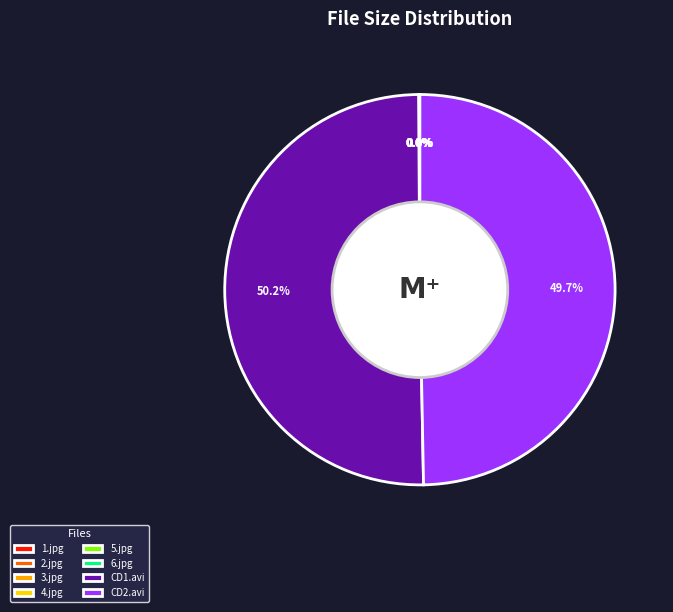

What is the majority slice?

CD1.avi